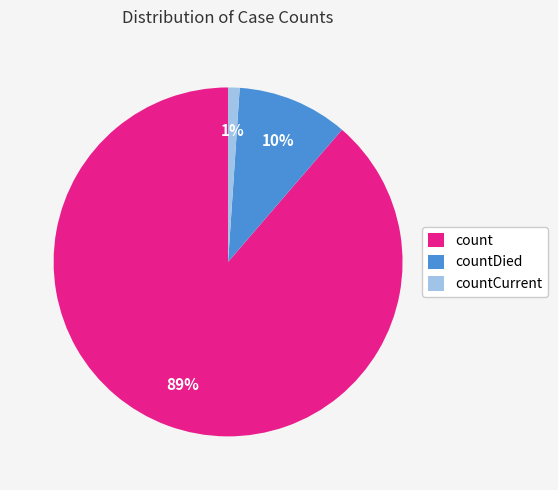

To the nearest percent, what is the difference between the largest and smallest slice percentages?

88%